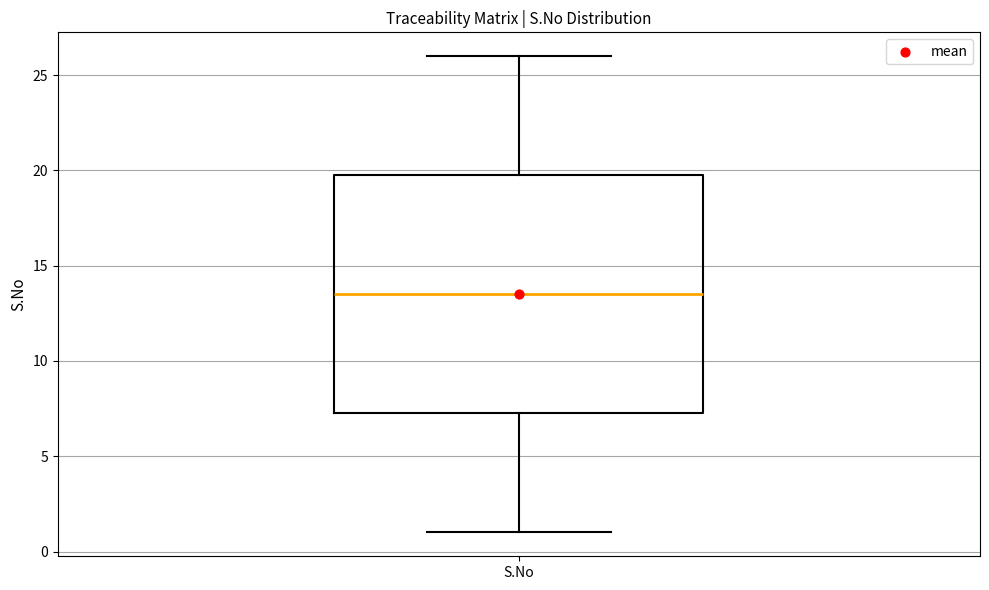

Read this box plot against the y-axis: the position of the median line, the range covered by the box, and the ends of both whiskers. The values are not printed on the chart, so give them approximately, as read against the axis.

median 13.5, box 7.5 to 20.0, whiskers 1.0 to 26.0